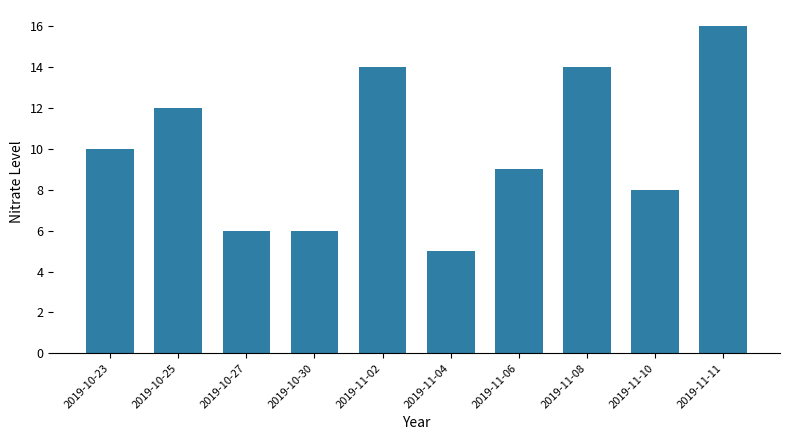

Count the number of categories in the chart.

10